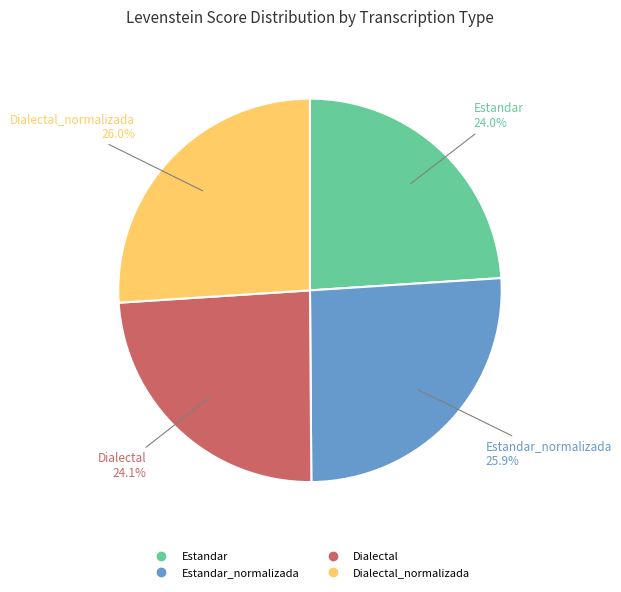

Is there any slice that represents more than half of the pie?

No